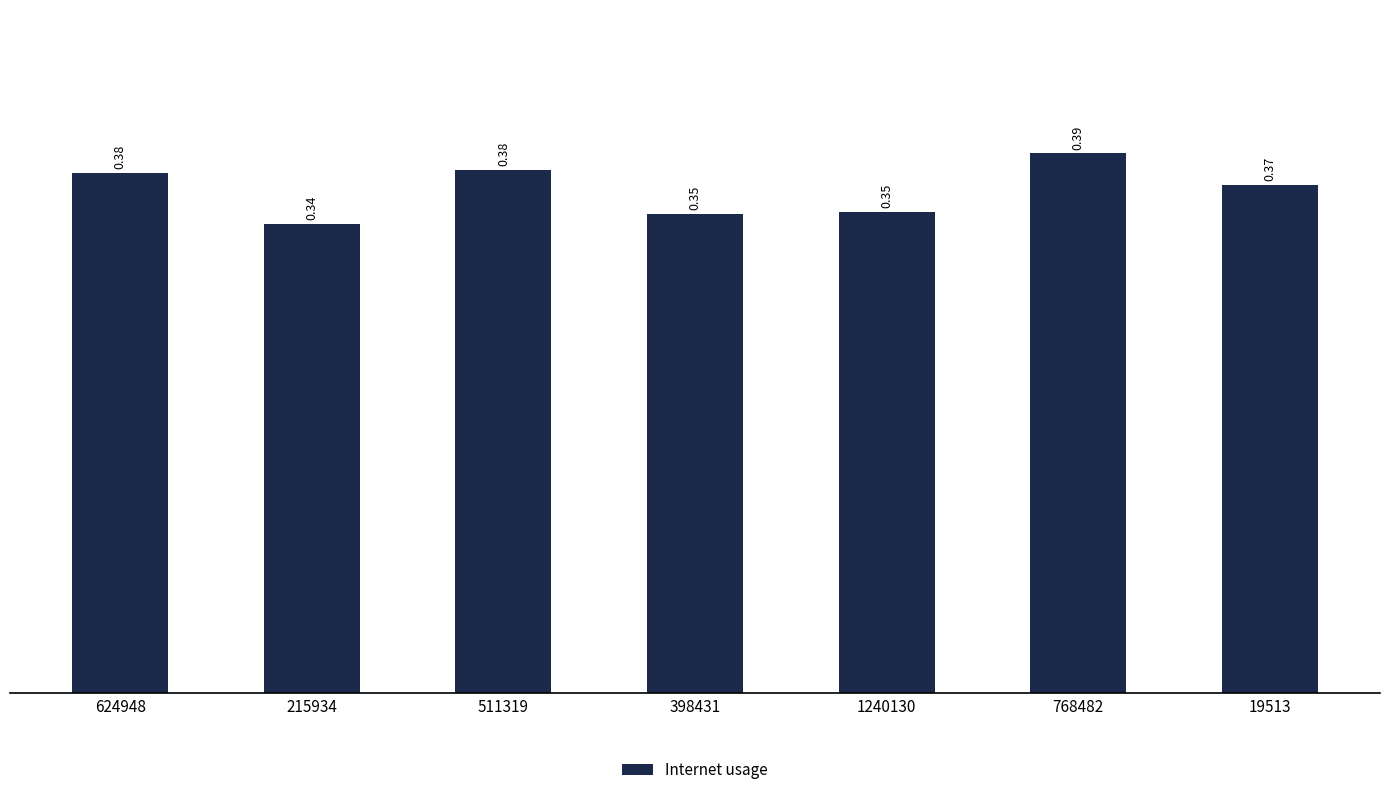

What is the sum of the values at 398431 and 624948?

0.7